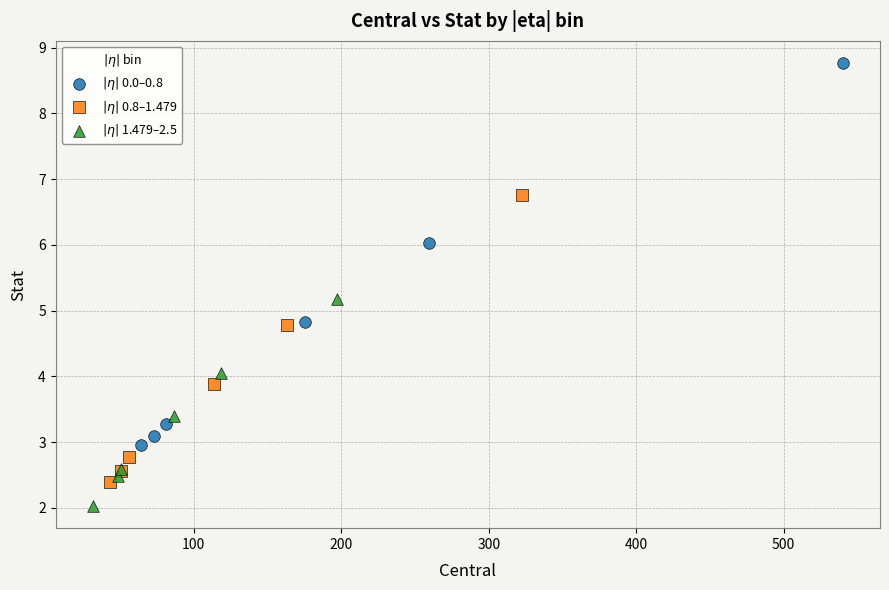

What are all the series names shown in the legend?

$|\eta|$ 0.0–0.8, $|\eta|$ 0.8–1.479, $|\eta|$ 1.479–2.5